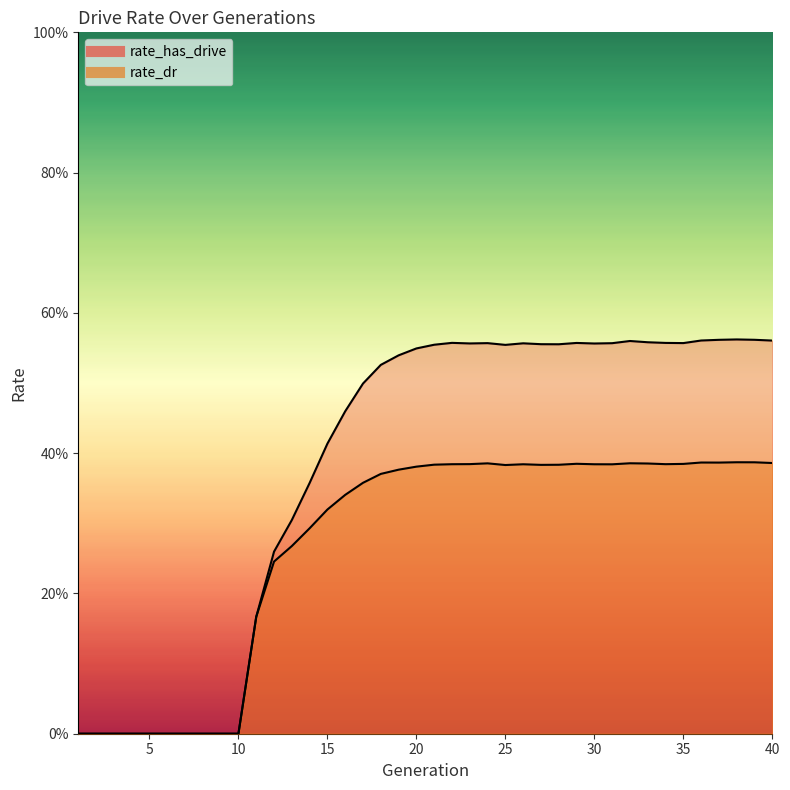

Reading left to right, extract all data points from this chart.

rate_has_drive_line: 0.0	0.0	0.0	0.0	0.0	0.0	0.0	0.0	0.0	0.0	0.2	0.3	0.3	0.4	0.4	0.5	0.5	0.5	0.5	0.5	0.6	0.6	0.6	0.6	0.6	0.6	0.6	0.6	0.6	0.6	0.6	0.6	0.6	0.6	0.6	0.6	0.6	0.6	0.6	0.6
rate_dr_line: 0.0	0.0	0.0	0.0	0.0	0.0	0.0	0.0	0.0	0.0	0.2	0.2	0.3	0.3	0.3	0.3	0.4	0.4	0.4	0.4	0.4	0.4	0.4	0.4	0.4	0.4	0.4	0.4	0.4	0.4	0.4	0.4	0.4	0.4	0.4	0.4	0.4	0.4	0.4	0.4